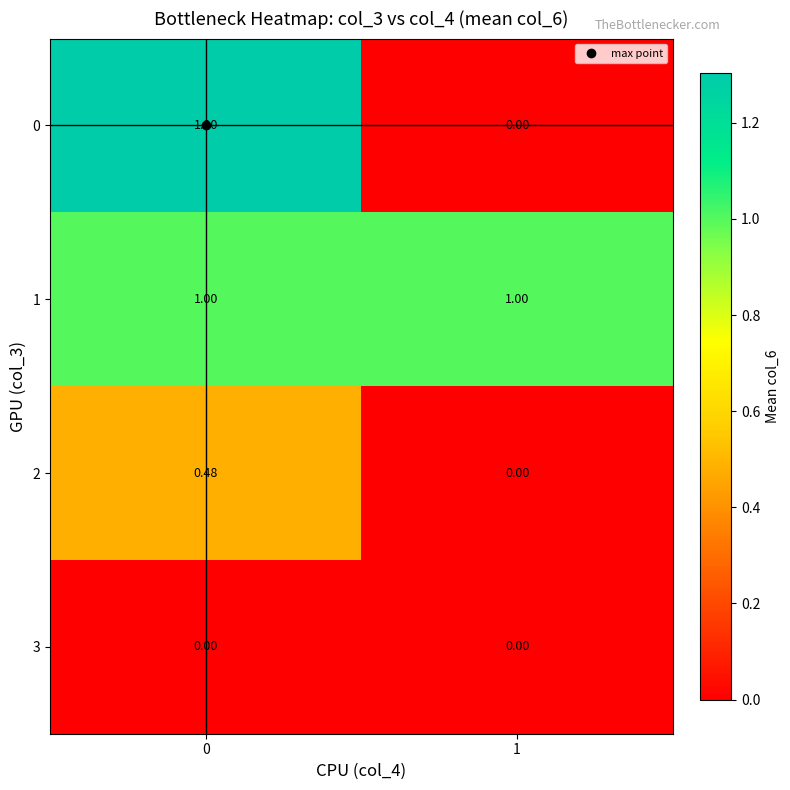

Which series has the largest range (max minus min)?

0